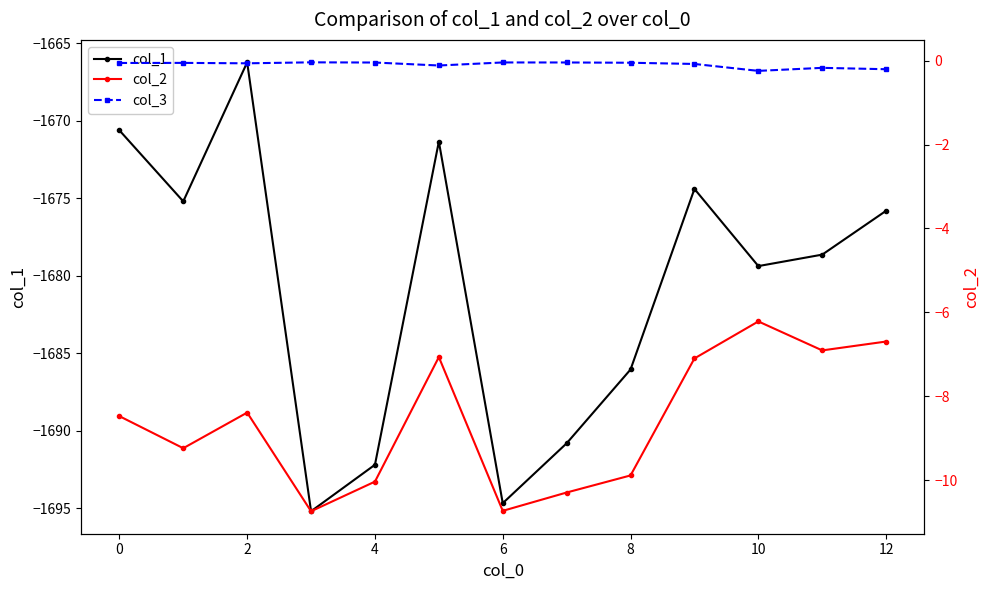

Reading left to right, list all the values displayed in this chart.

col_1: -1670.6	-1675.2	-1666.2	-1695.2	-1692.2	-1671.3	-1694.7	-1690.8	-1686.1	-1674.4	-1679.4	-1678.6	-1675.8
col_2: -8.5	-9.2	-8.4	-10.7	-10.0	-7.1	-10.7	-10.3	-9.9	-7.1	-6.2	-6.9	-6.7
col_3: -0.1	-0.1	-0.1	-0.0	-0.0	-0.1	-0.0	-0.0	-0.0	-0.1	-0.2	-0.2	-0.2